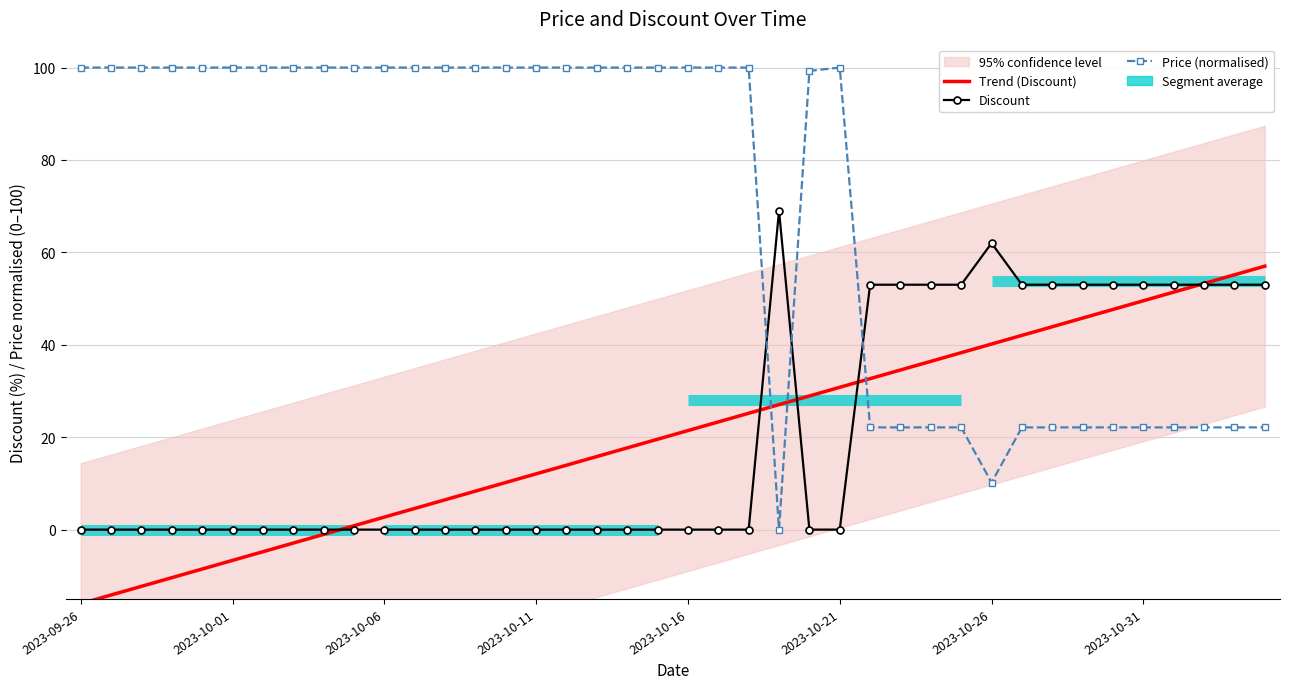

Which series has the largest range (max minus min)?

Price (normalised)